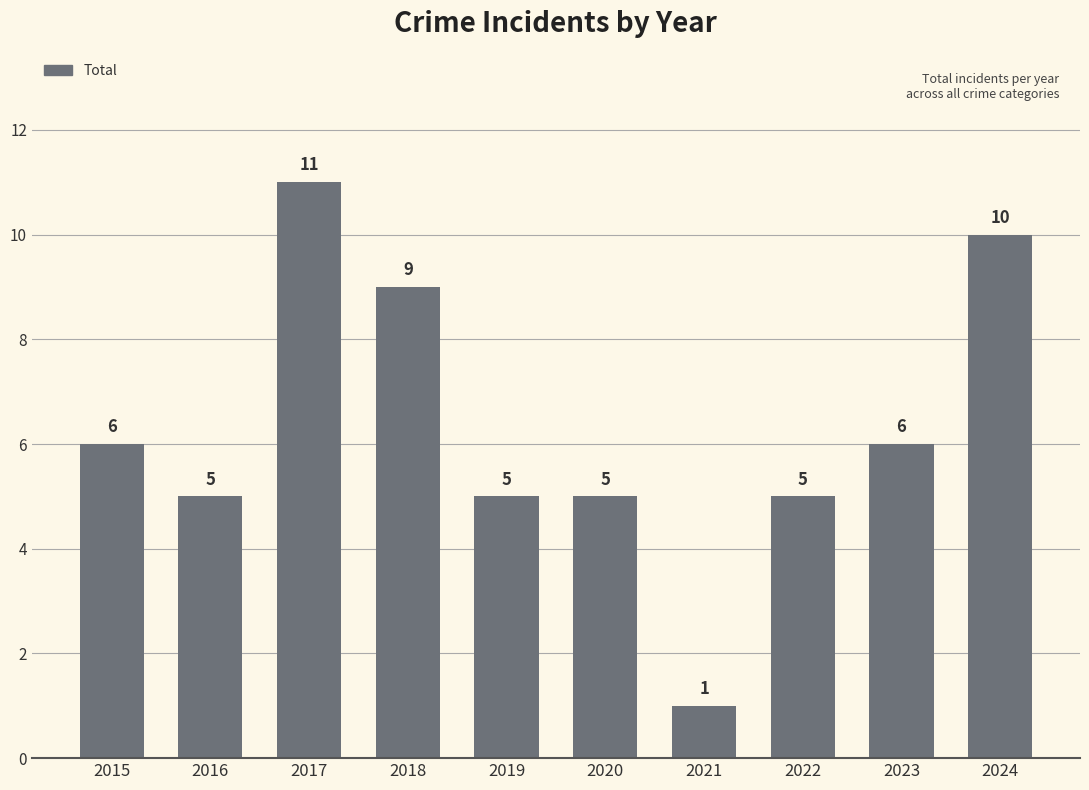

Does the chart contain any negative values?

No